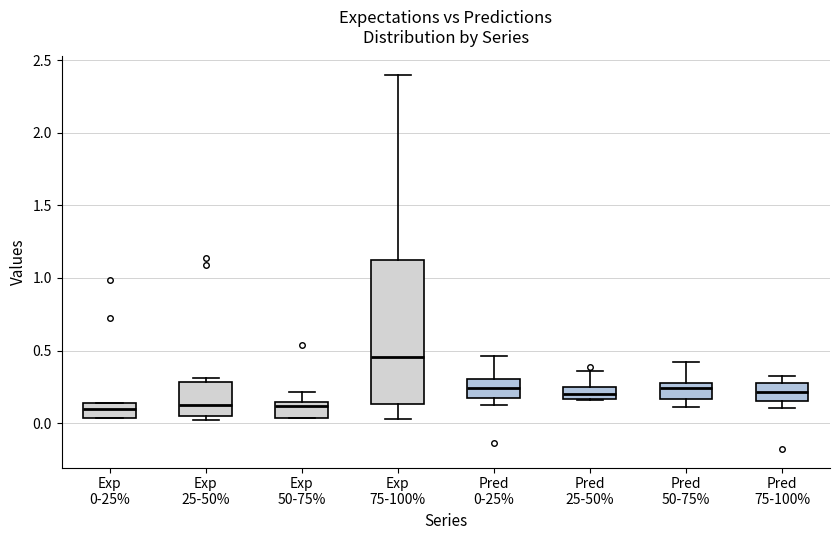

Reading left to right, read every box against the y-axis: the position of its median line, the range the box covers, and the ends of its whiskers. The values are not printed on the chart, so give them approximately, as read against the axis.

Exp 0-25%: median 0.10, box 0.05 to 0.15, whiskers 0.05 to 0.15
Exp 25-50%: median 0.10, box 0.05 to 0.30, whiskers 0.00 to 0.30 (just above the box's upper edge)
Exp 50-75%: median 0.10, box 0.05 to 0.15, whiskers 0.05 to 0.20
Exp 75-100%: median 0.45, box 0.15 to 1.10, whiskers 0.05 to 2.40
Pred 0-25%: median 0.25, box 0.15 to 0.30, whiskers 0.15 (just below the box's lower edge) to 0.45
Pred 25-50%: median 0.20, box 0.15 to 0.25, whiskers 0.15 to 0.35
Pred 50-75%: median 0.25, box 0.15 to 0.30, whiskers 0.10 to 0.40
Pred 75-100%: median 0.20, box 0.15 to 0.25, whiskers 0.10 to 0.35